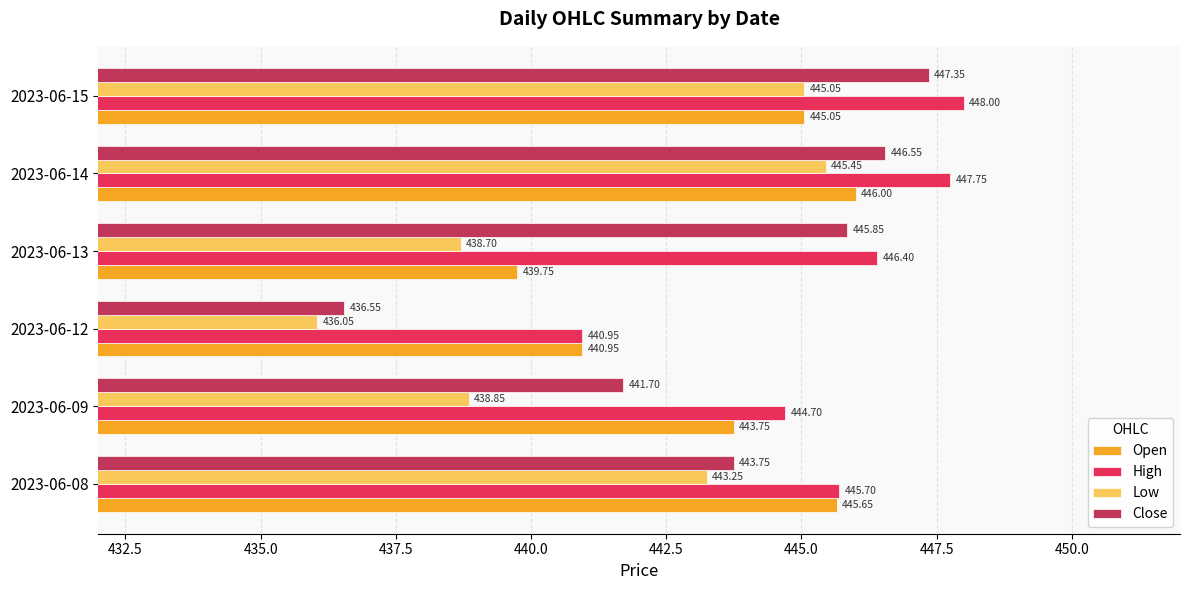

Which label corresponds to the largest value in the chart?

2023-06-15